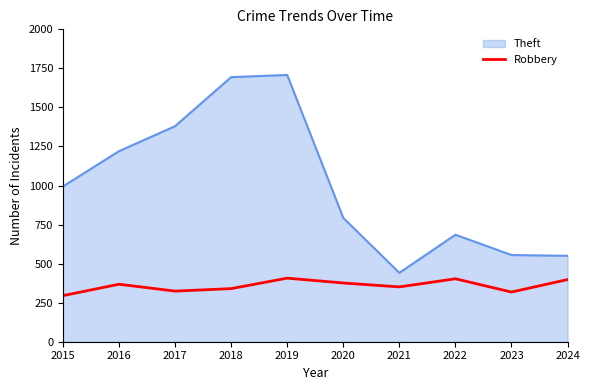

The value of Theft at 2016 is 1220. True or false?

True